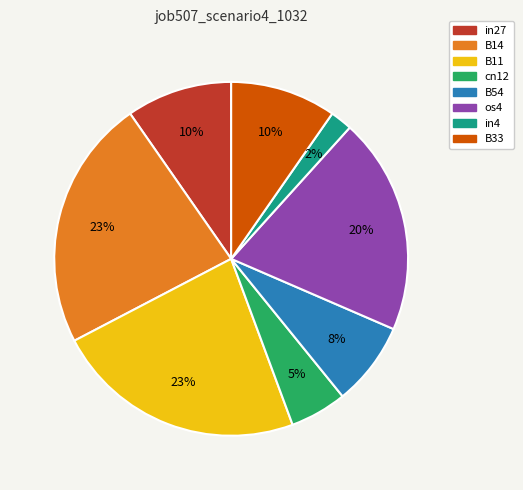

Between B54 and B14, which is larger?

B14